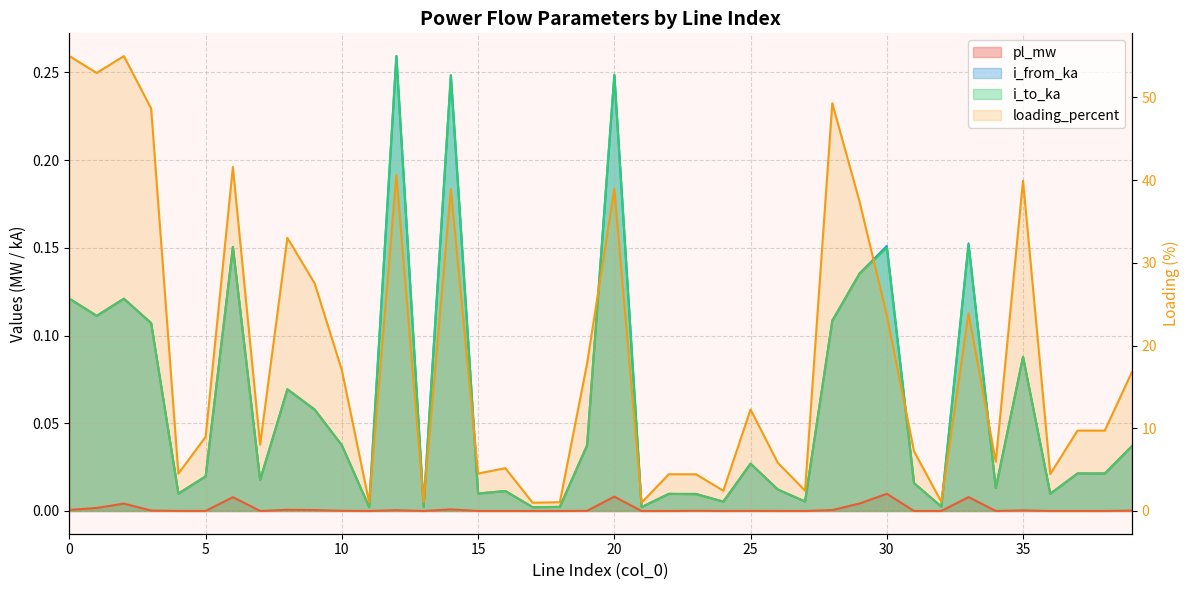

Where is the first local maximum for i_to_ka?

2